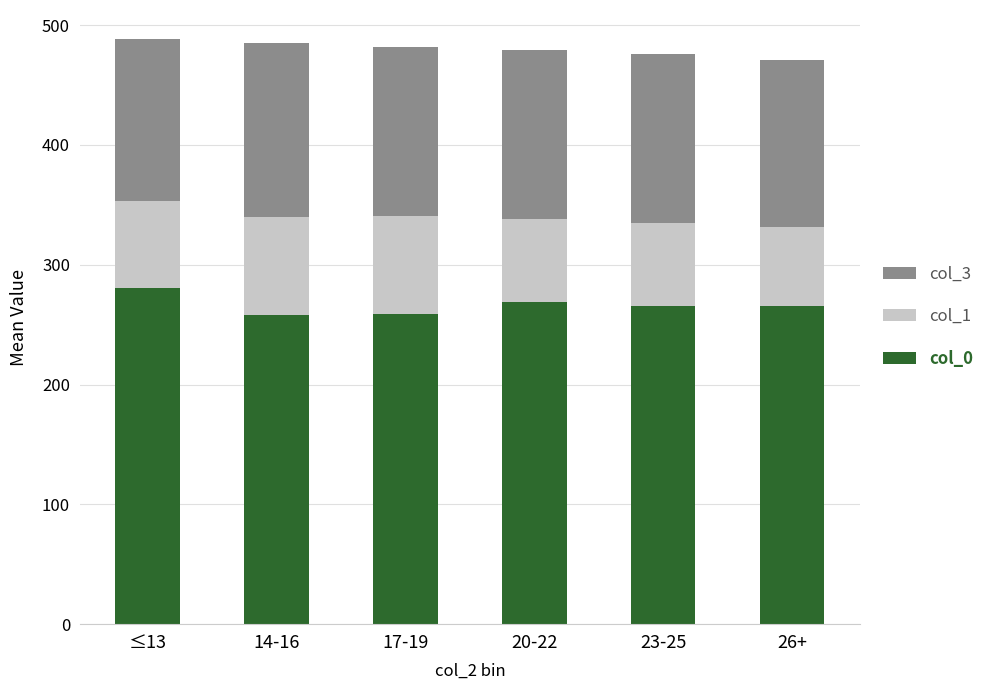

How many values in the col_0 series exceed 265?

4